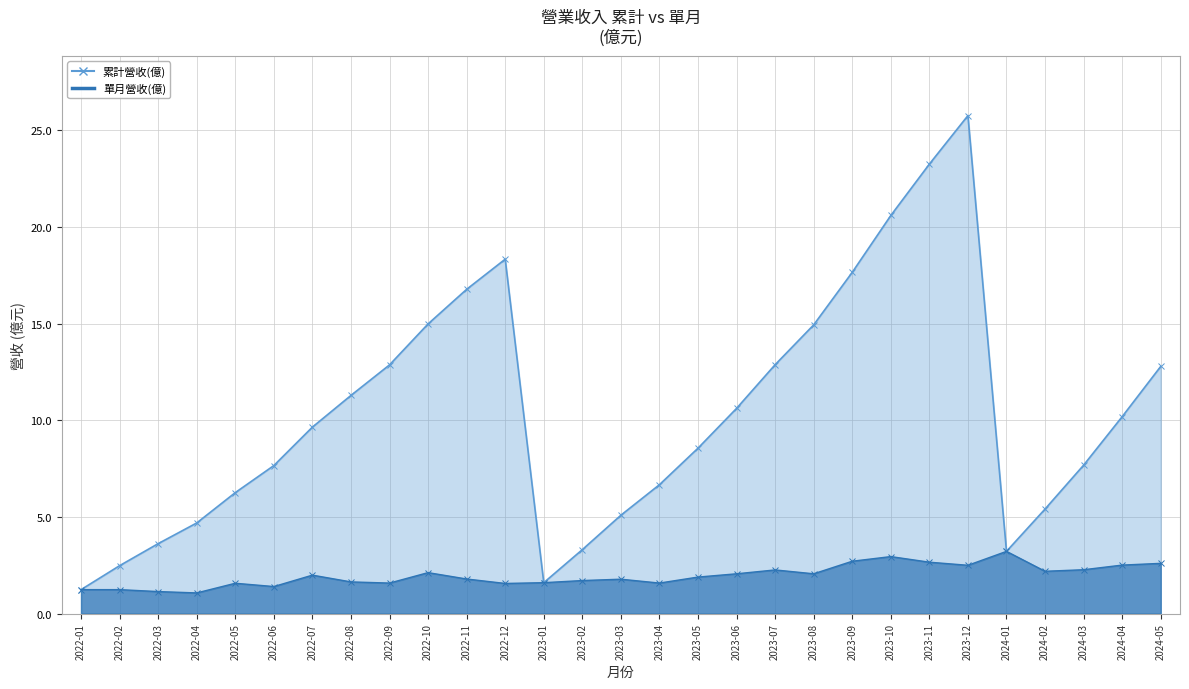

At how many categories does at least one series exceed 2?

27